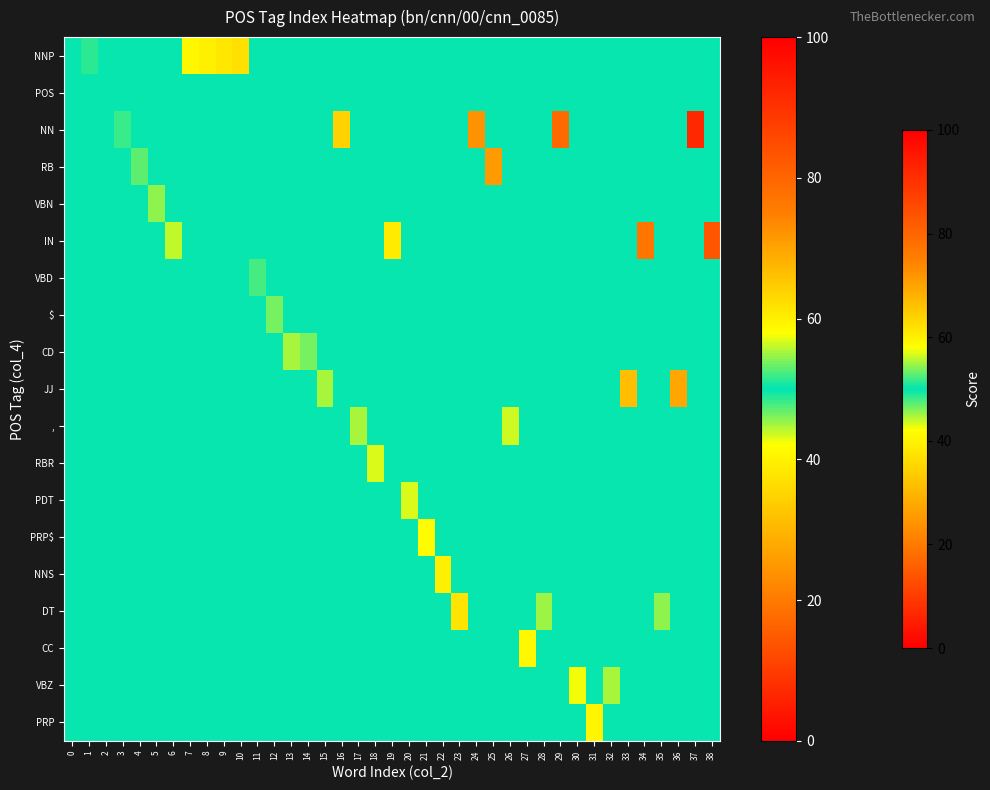

At 4, list the series in order from smallest to largest.

NNP, POS, NN, VBN, IN, VBD, $, CD, JJ, ,, RBR, PDT, PRP$, NNS, DT, CC, VBZ, PRP, RB